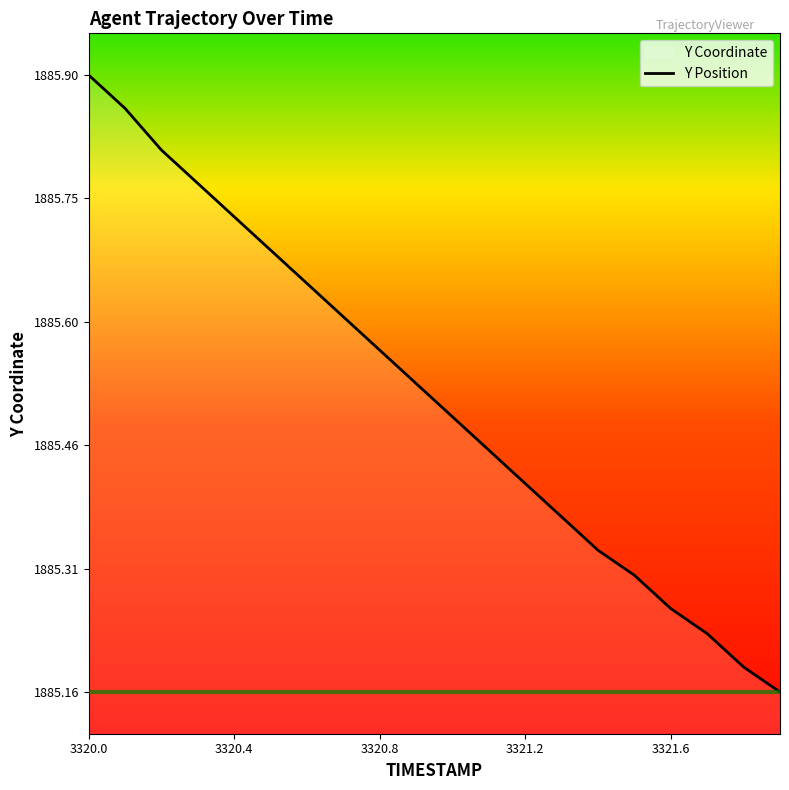

What is the average value?

1885.5